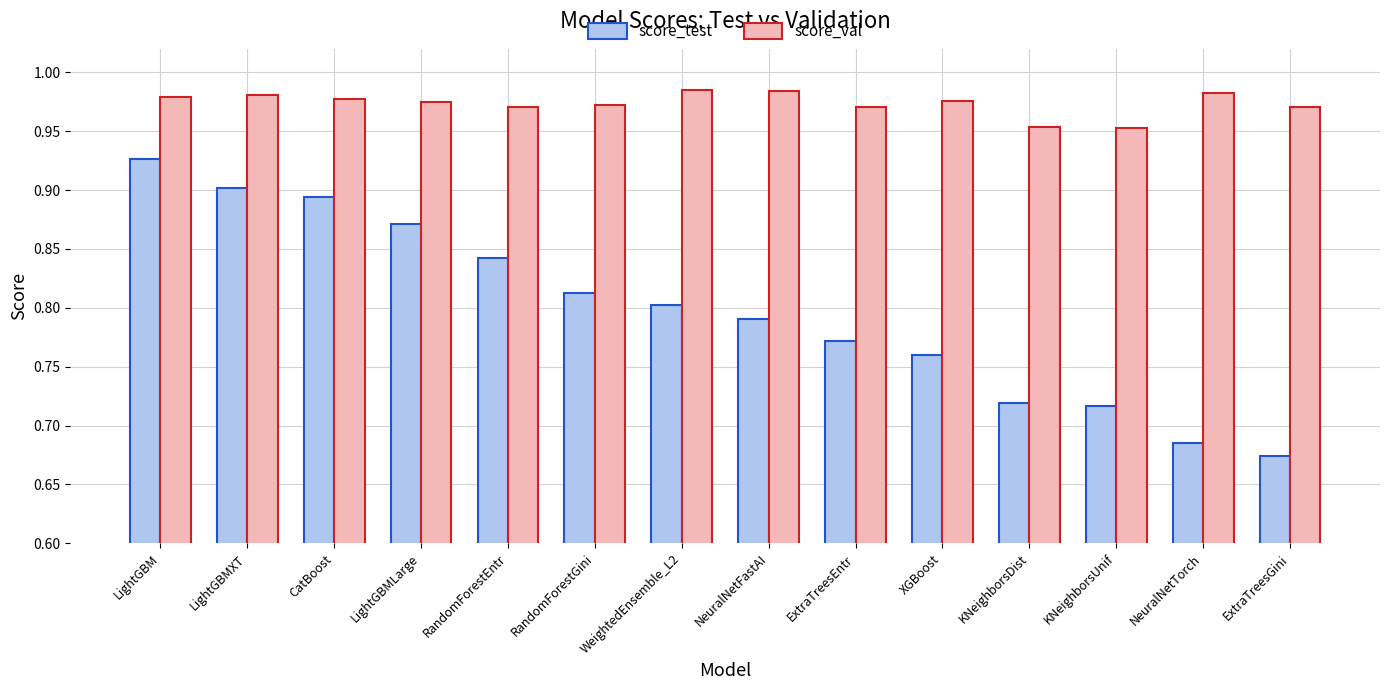

At which category is the sum across all series the highest?

LightGBM